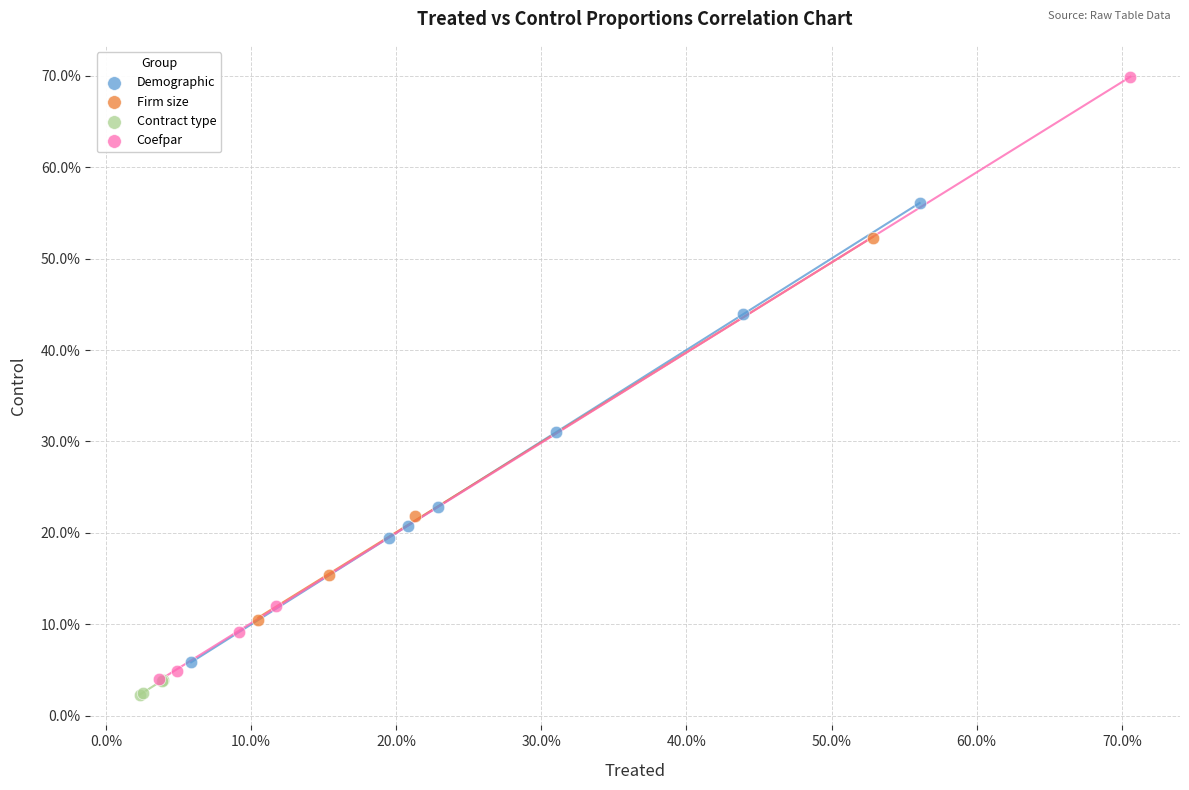

Which series reaches the minimum Y coordinate?

Contract type